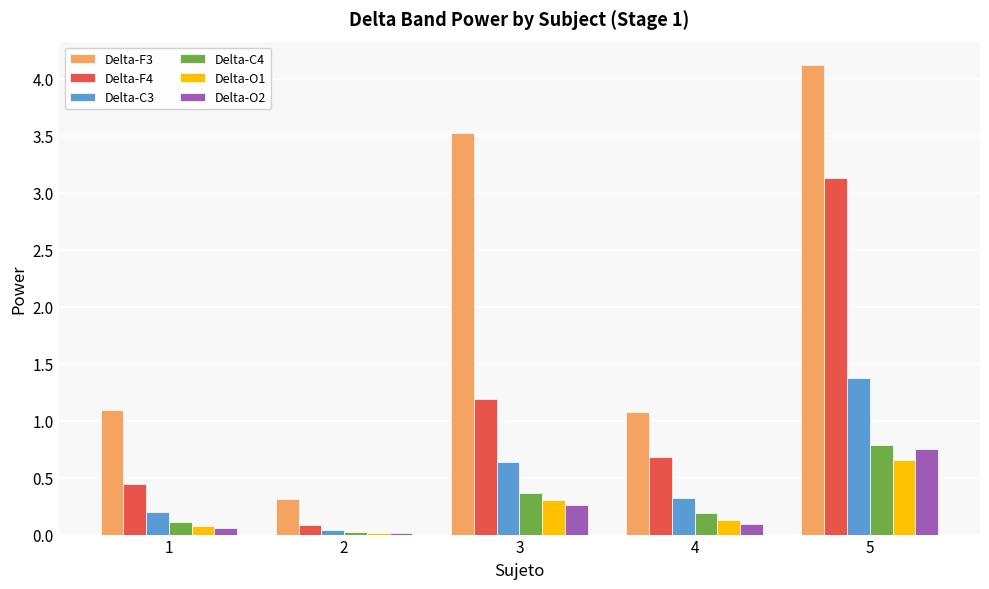

How many series are shown in this chart?

6